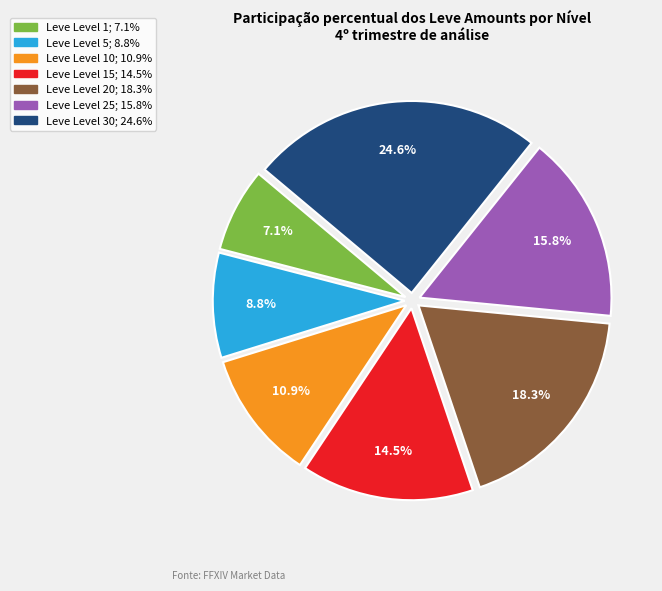

Is there any slice that represents more than half of the pie?

No